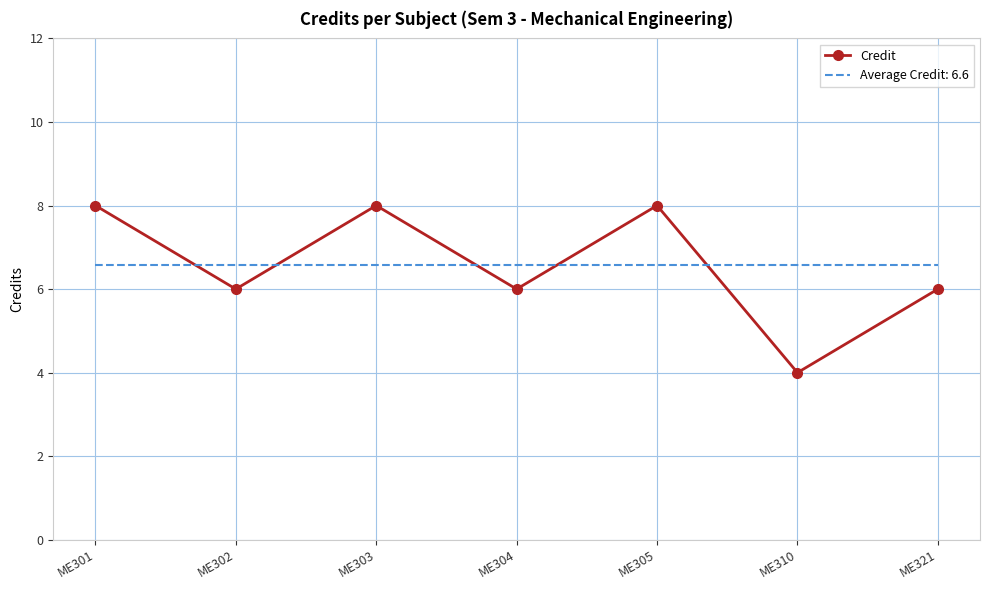

What is the total value across all series at ME321?

12.6